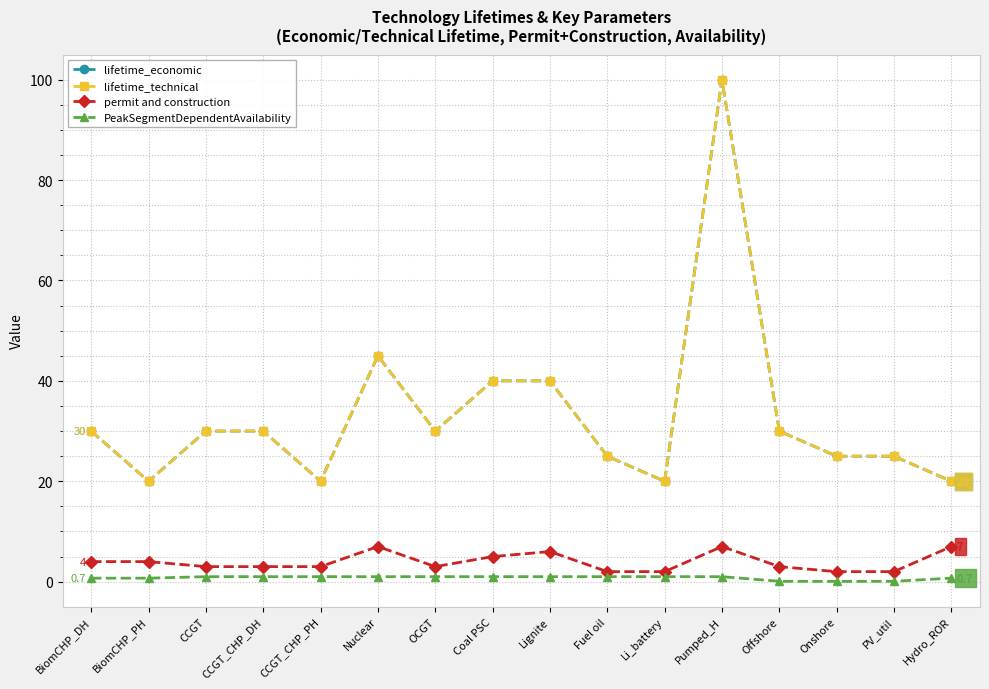

Does the chart have visible grid lines?

Yes